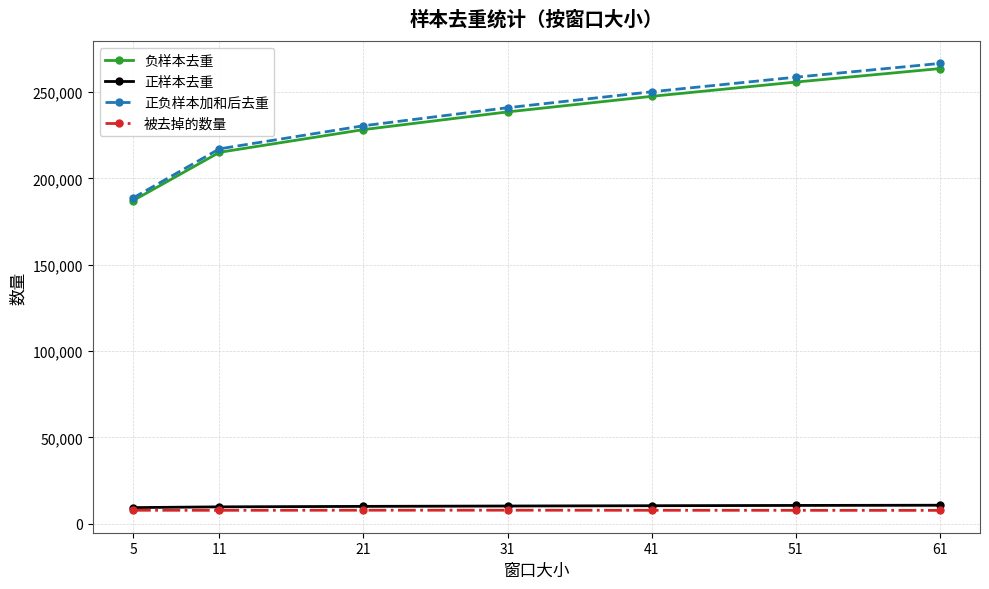

What is the smallest value displayed?

7765